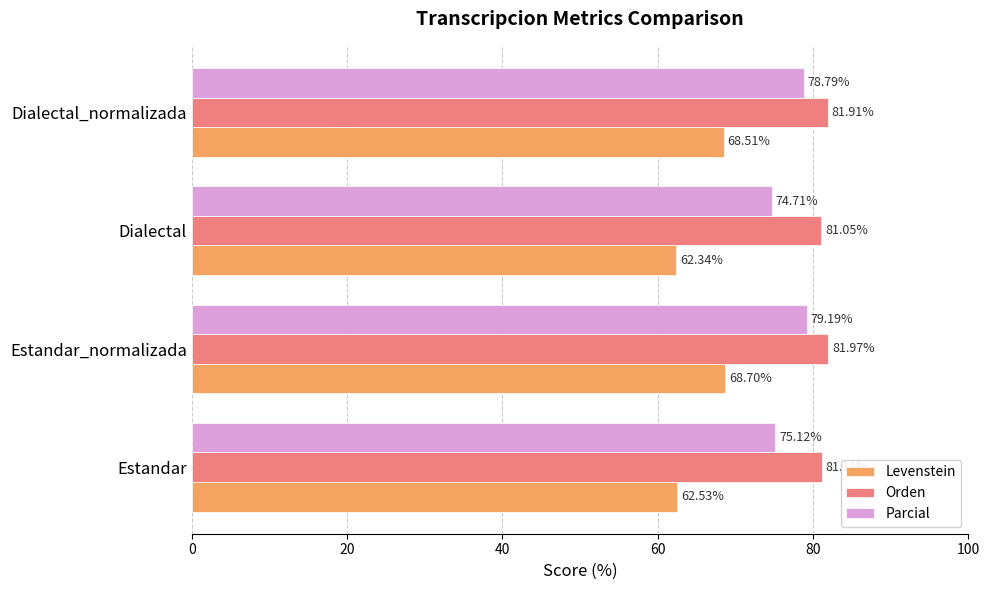

What is the spread (max minus min) of values at Dialectal_normalizada?

13.4